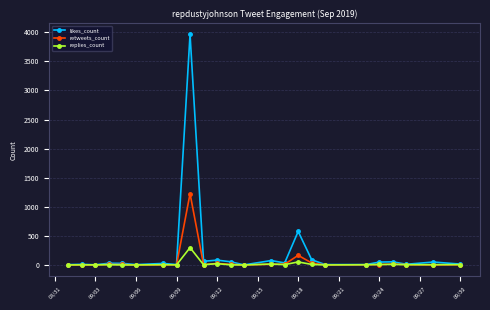

What is the maximum value for likes_count?

3963